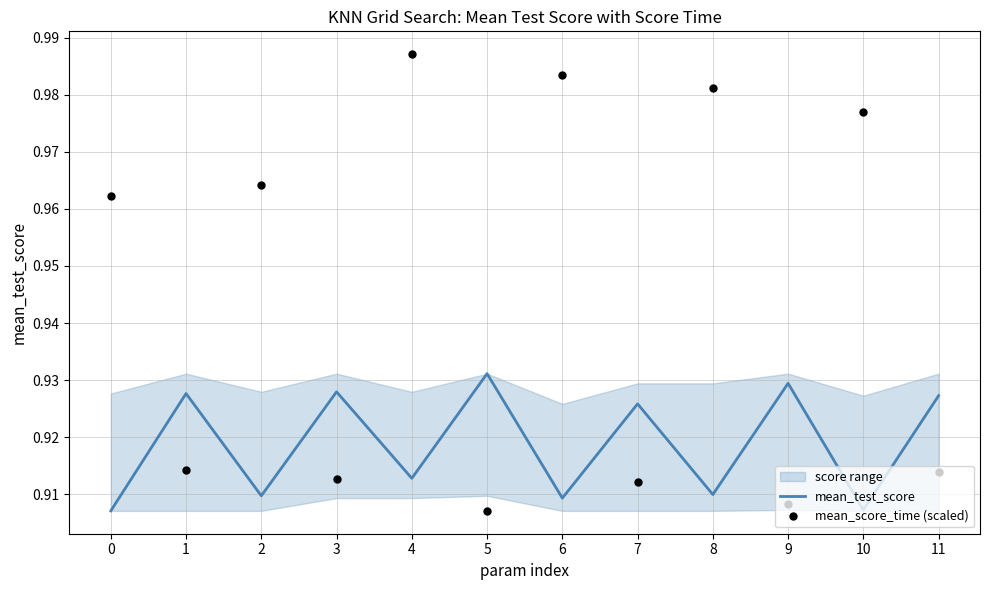

True or false: mean_test_score has a value of 1.6 at 0.

False